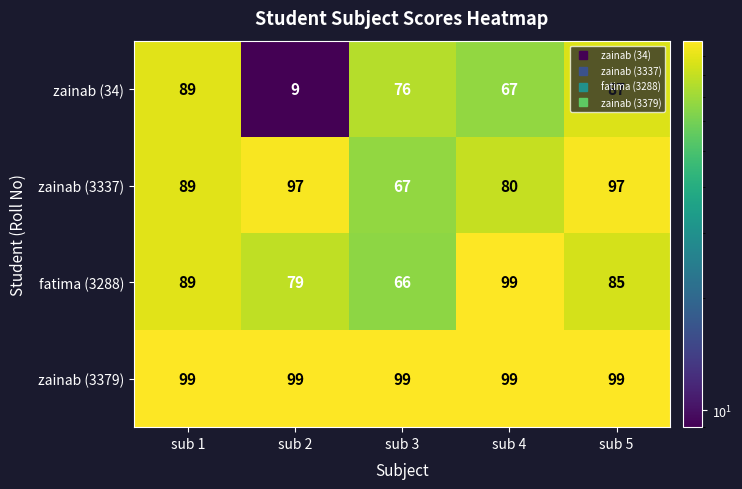

At how many categories does at least one series exceed 32?

5